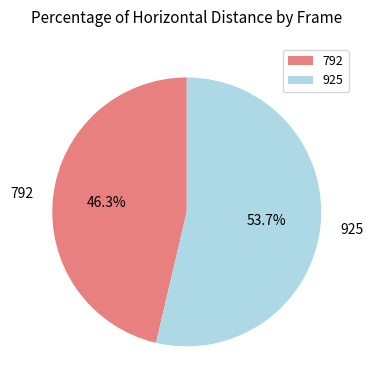

Count the number of slices in the pie.

2